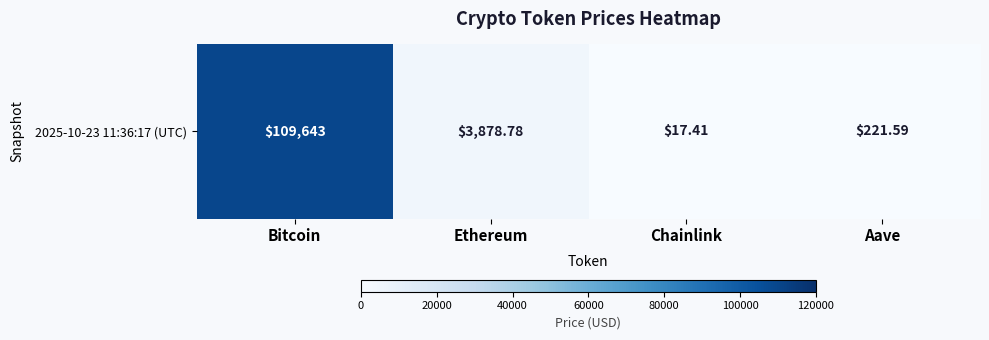

Reading left to right, list all the values displayed in this chart.

Bitcoin=109643.0	Ethereum=3878.8	Chainlink=17.4	Aave=221.6